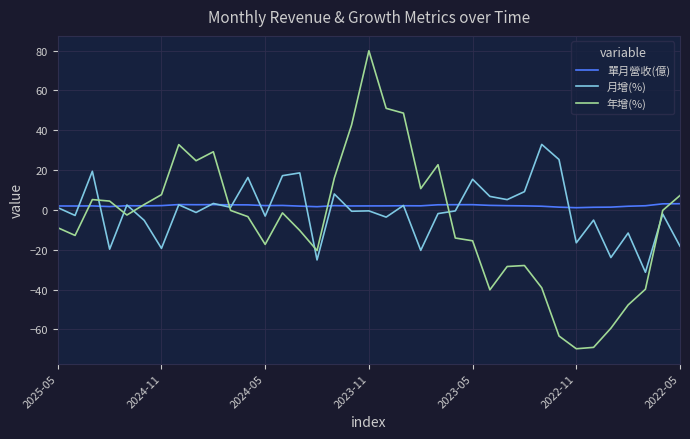

Which series ends up on top after the final intersection of 年增(%) and 單月營收(億)?

年增(%)